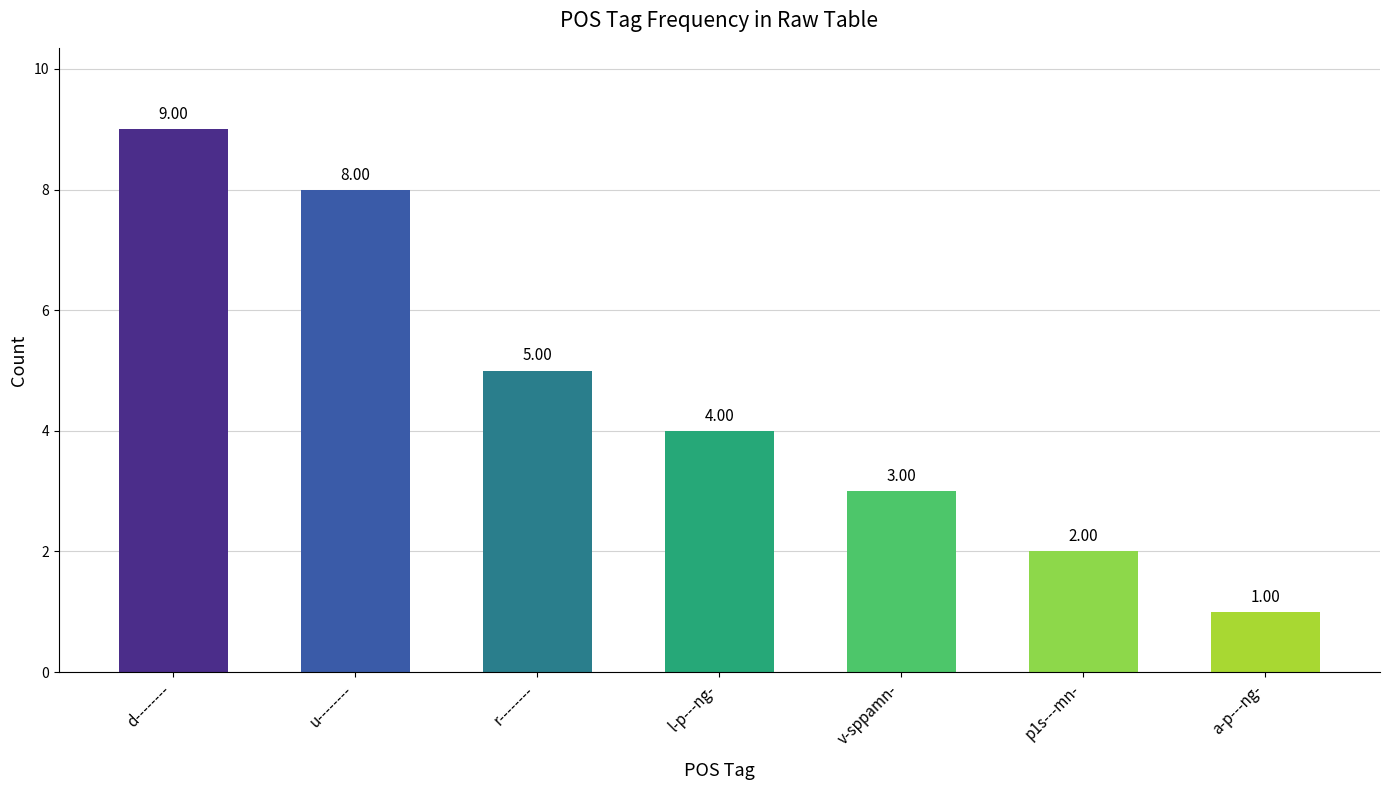

What is the sum of all values?

32